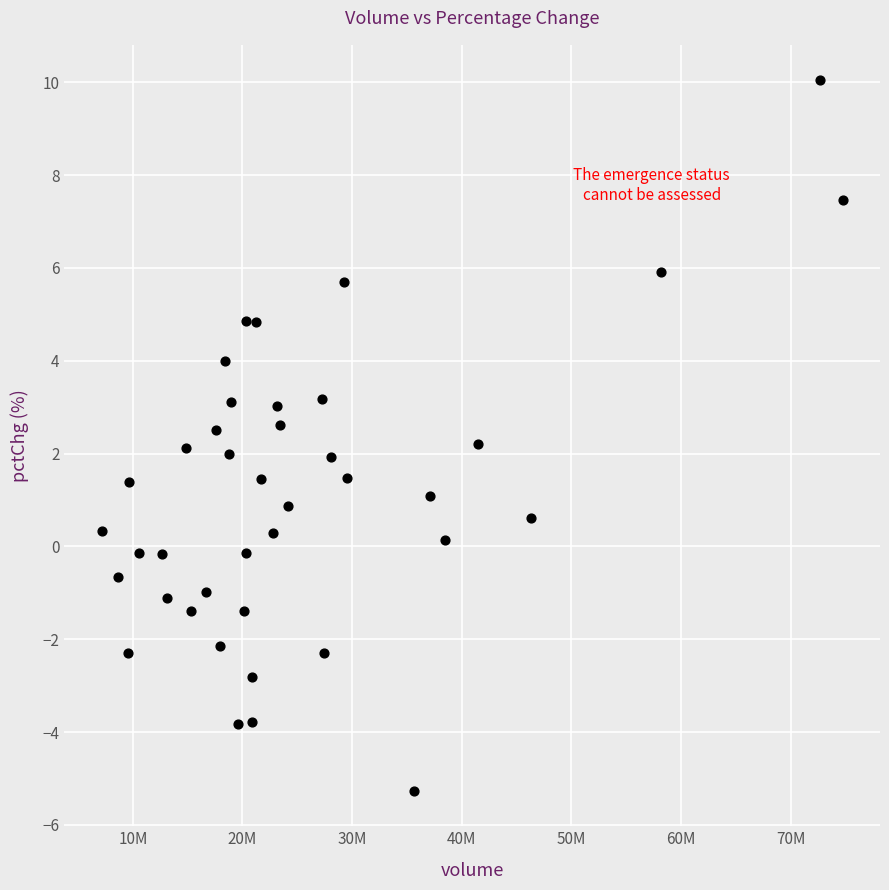

What is the range of Y values (max minus min)?

15.3